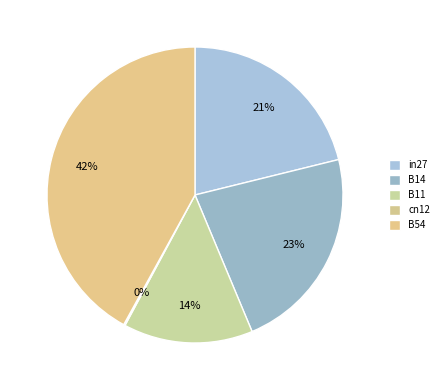

True or false: B11 accounts for 8% of the total.

False